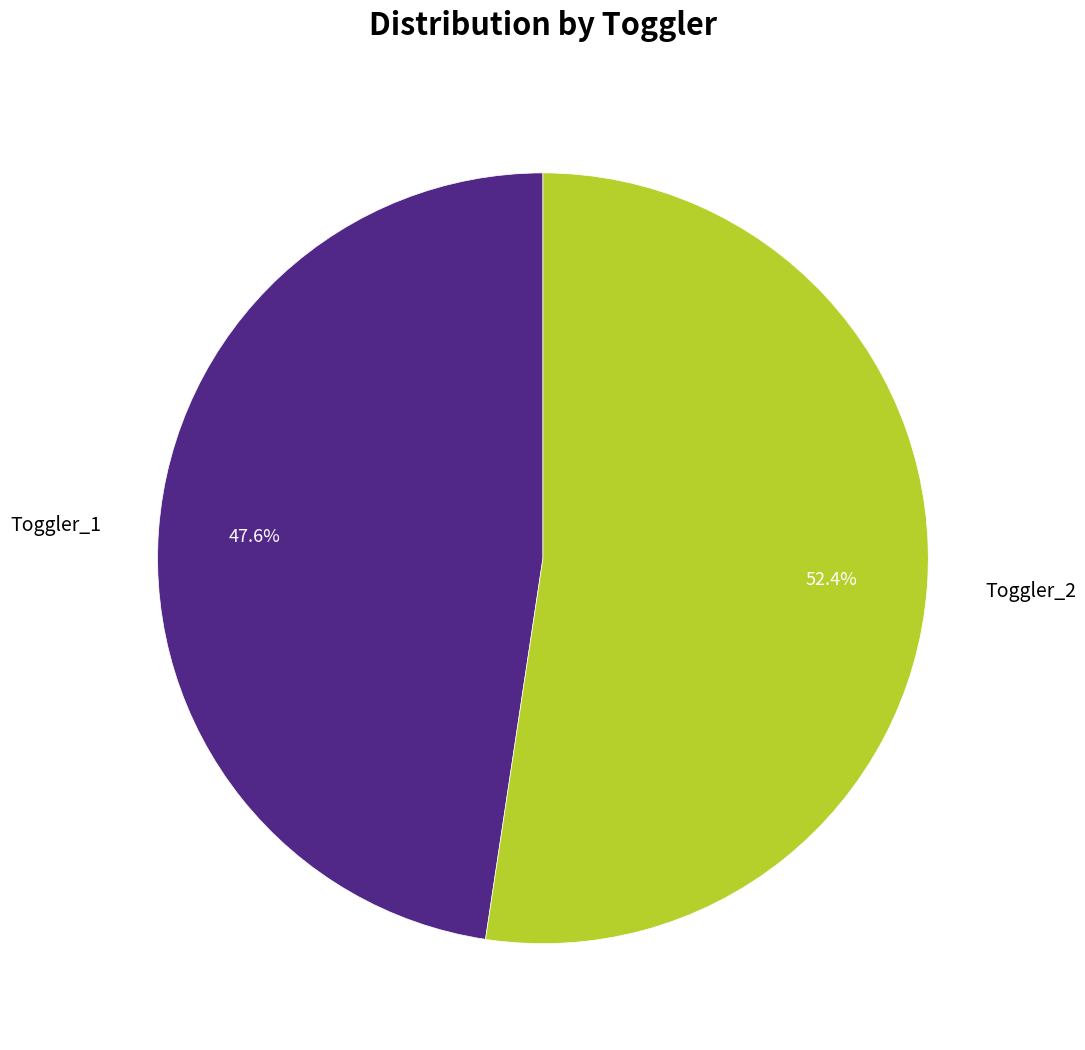

What is the largest slice in the pie chart?

Toggler_2